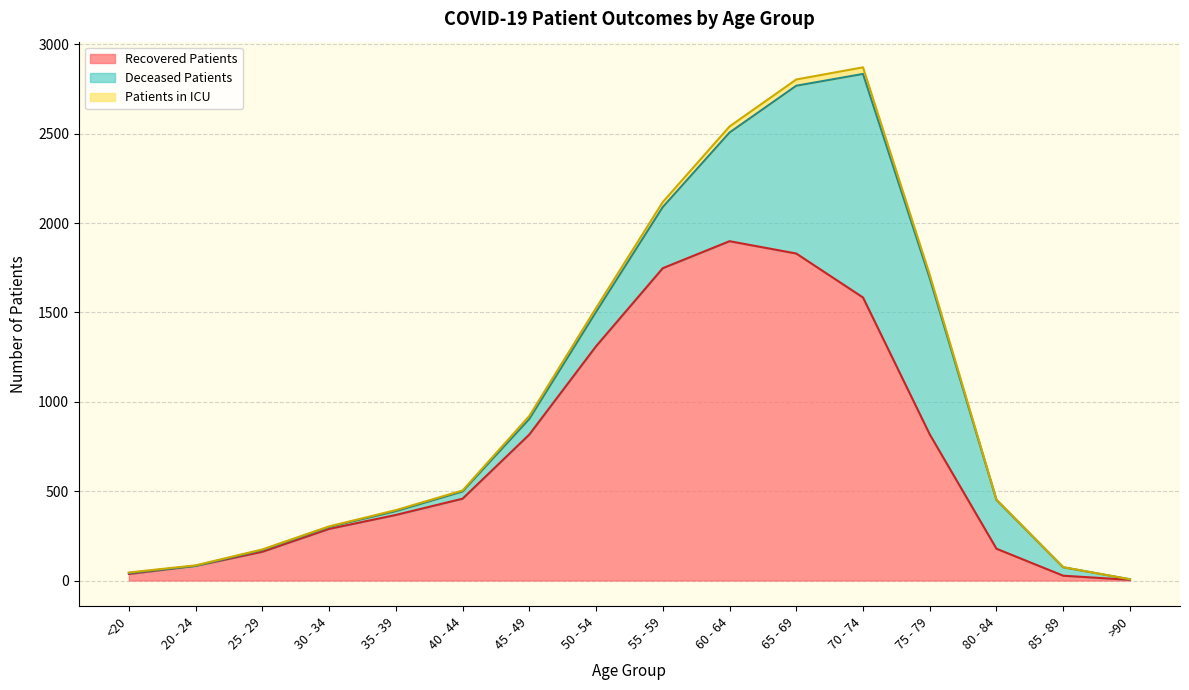

The value of Recovered Patients at 25 - 29 is 161. True or false?

True